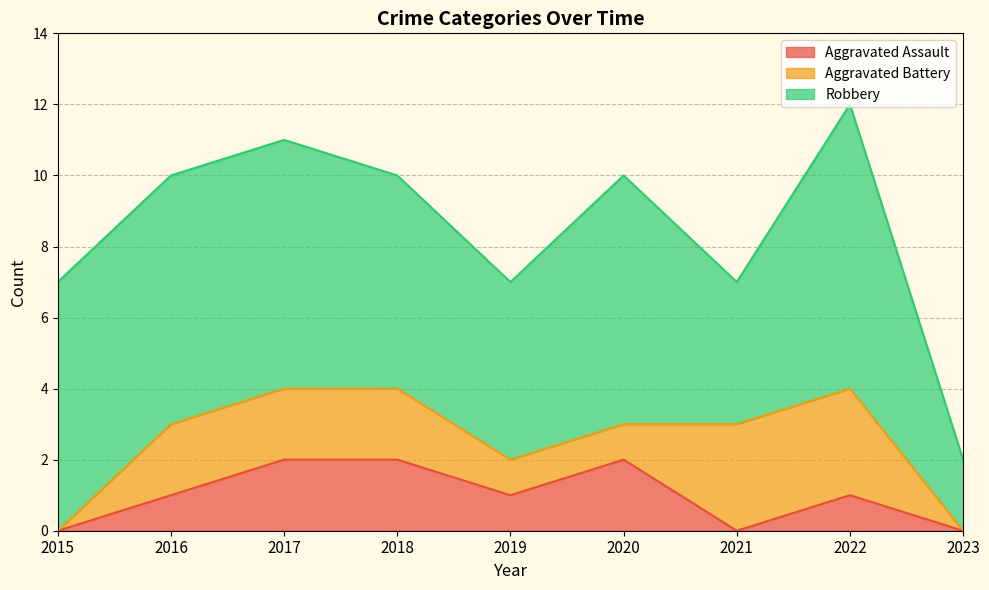

The value of Aggravated Battery at 2023 is 0. True or false?

True